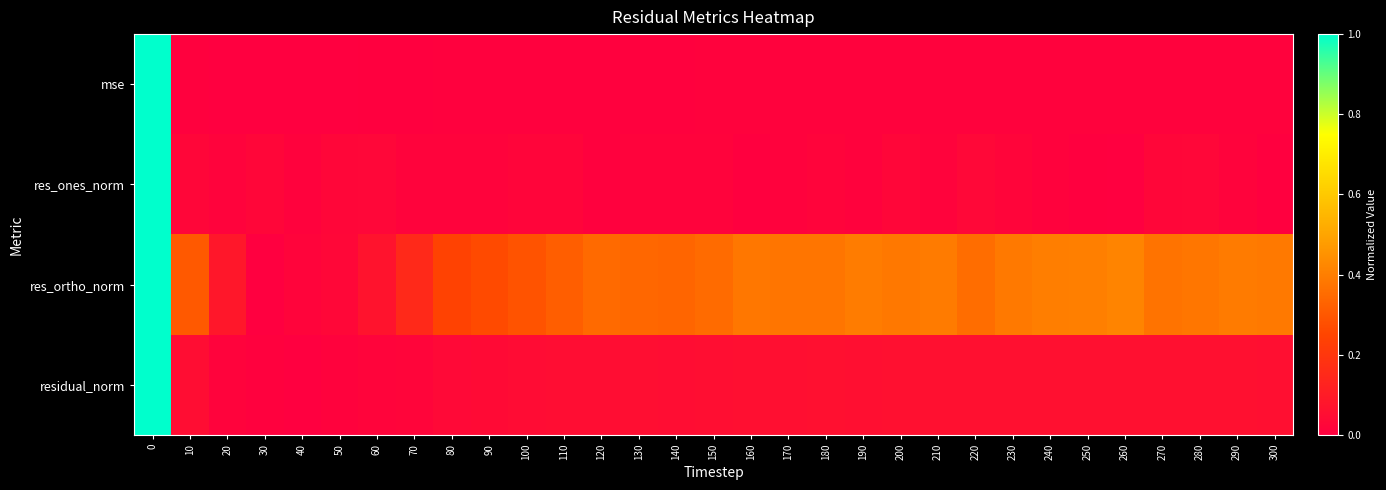

What is the spread (max minus min) of values at 290?

0.4